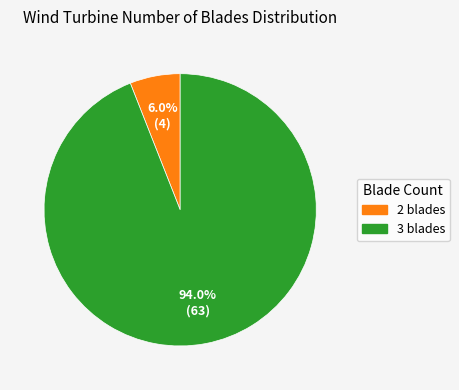

Is it true that 3 blades is 99% of the pie?

False